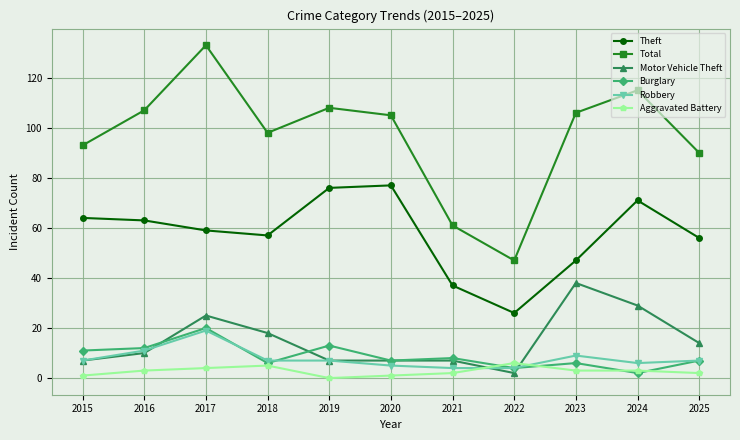

Which series has the widest spread of values?

Total